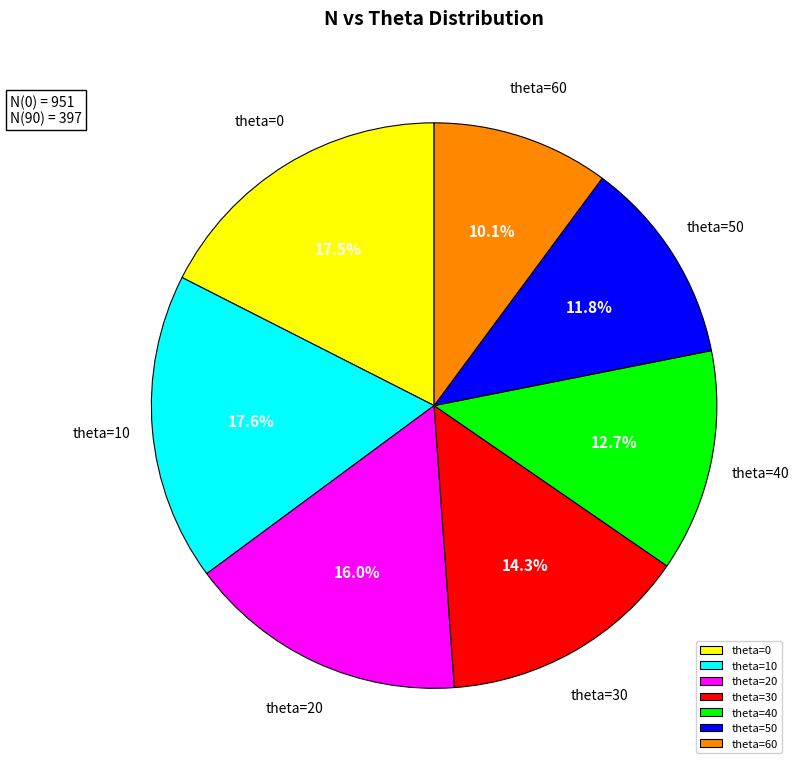

Which slice is the smallest?

theta=60